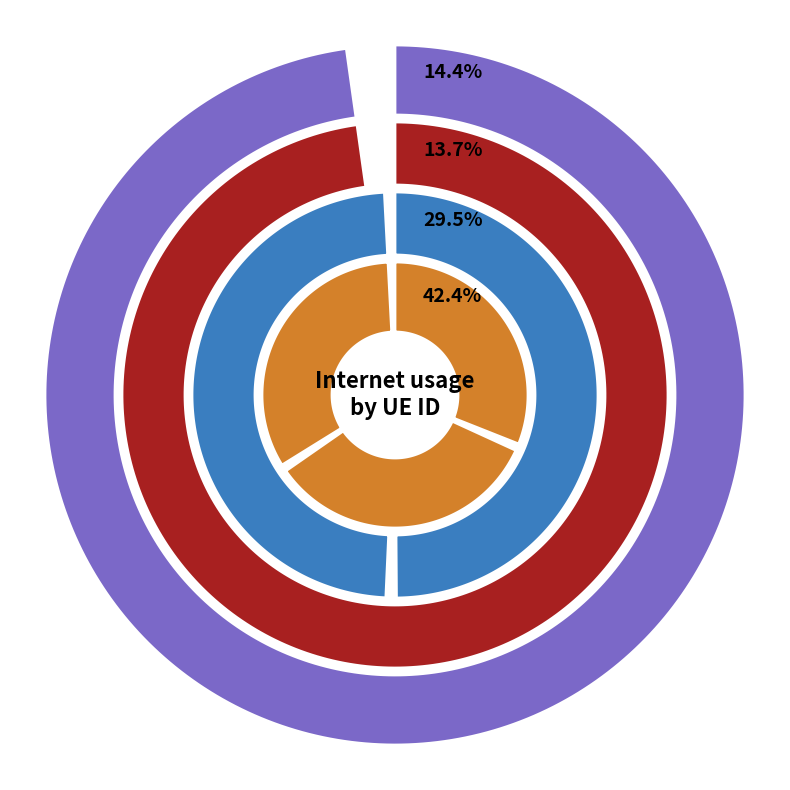

What percentage is NOT represented by 189539?

85.6%